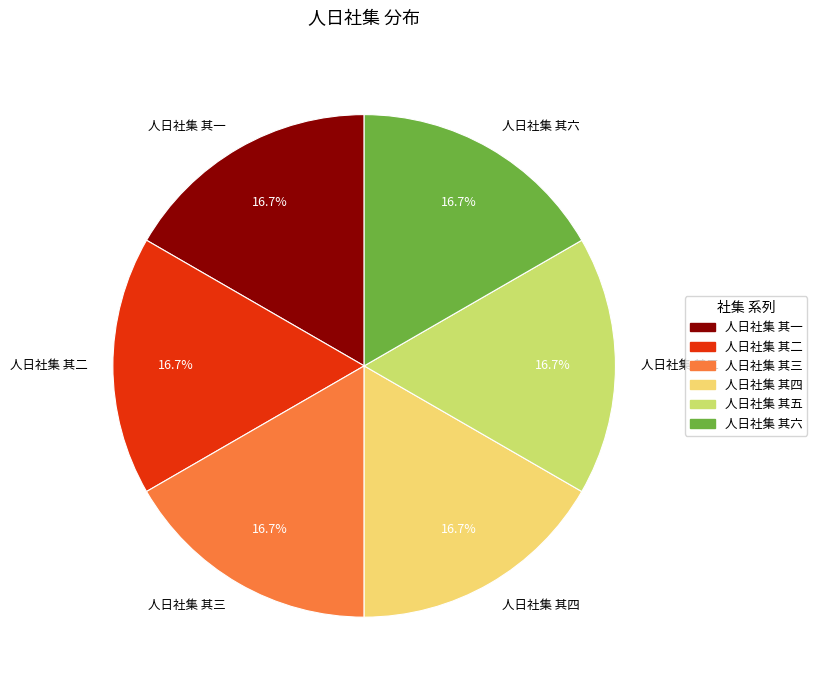

Is it true that 人日社集 其六 is 8% of the pie?

False